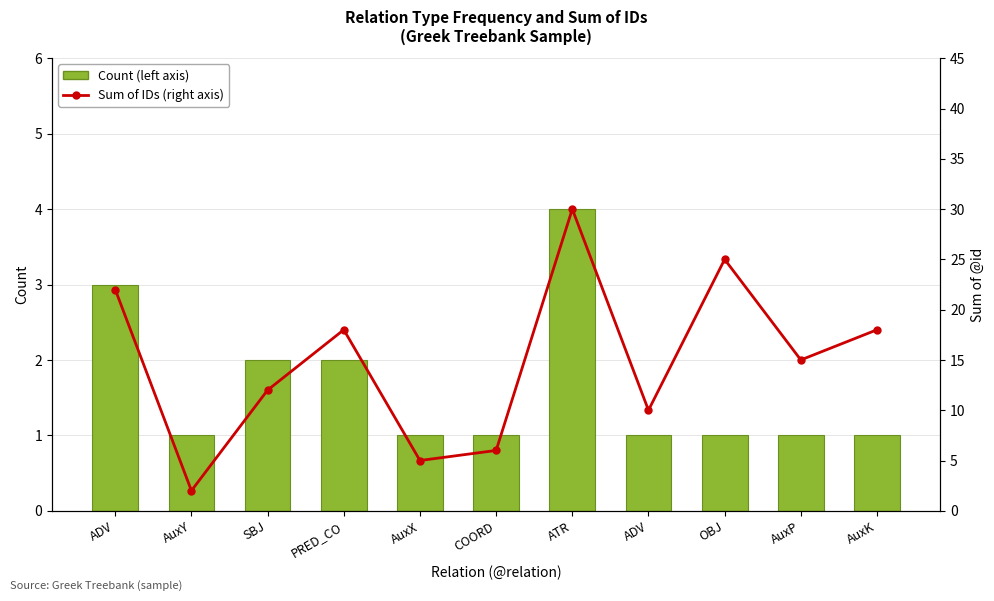

Are the bars horizontal?

No